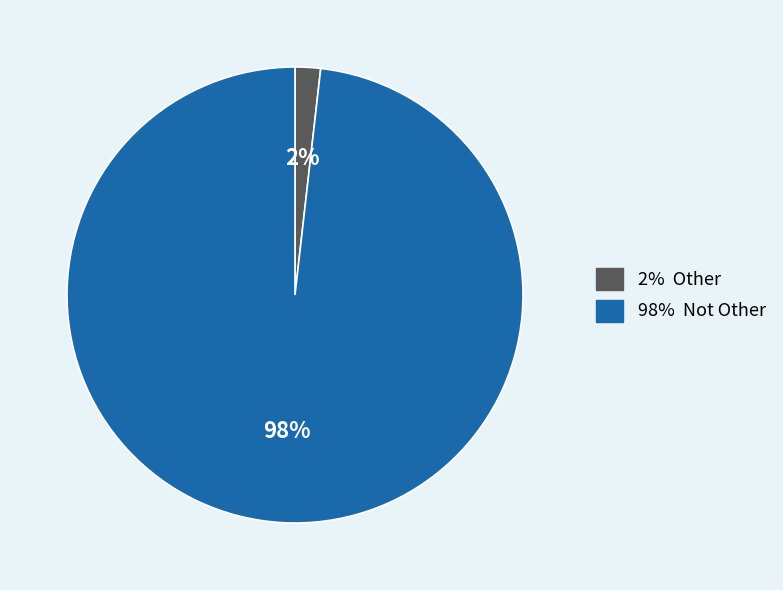

Does any single category account for the majority?

Yes